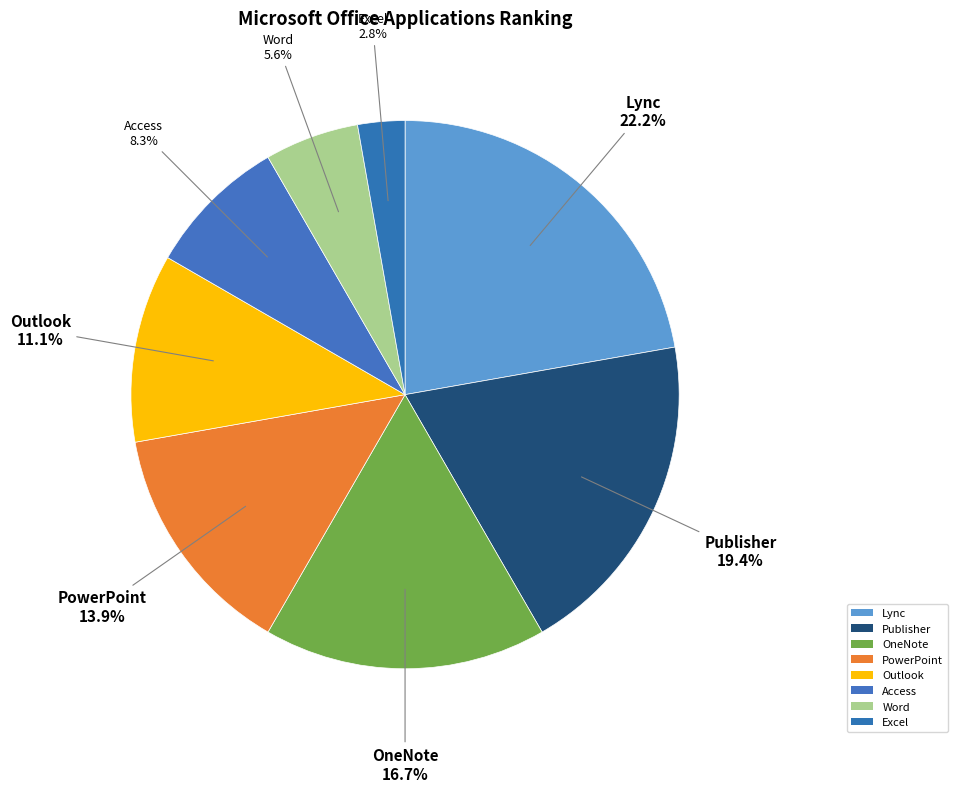

What is the change in value from PowerPoint to Outlook?

-1